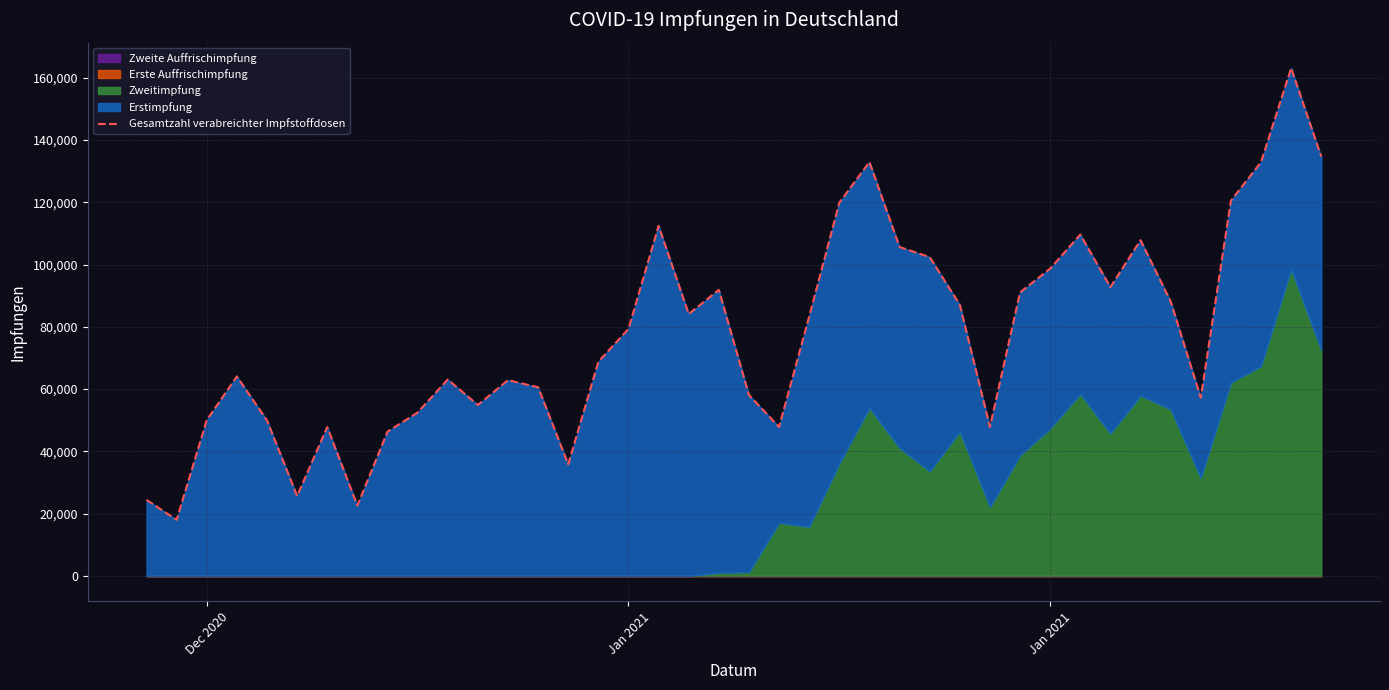

Reading left to right, what are all the values shown in this chart?

24421	18007	50055	64066	49939	25672	47804	22573	46333	52478	63085	54908	62875	60600	35846	68778	79321	112435	84125	91865	58100	47834	83313	119878	132949	105640	102407	87092	47836	91049	98706	109639	92744	107828	88164	57243	120501	132887	163119	134661